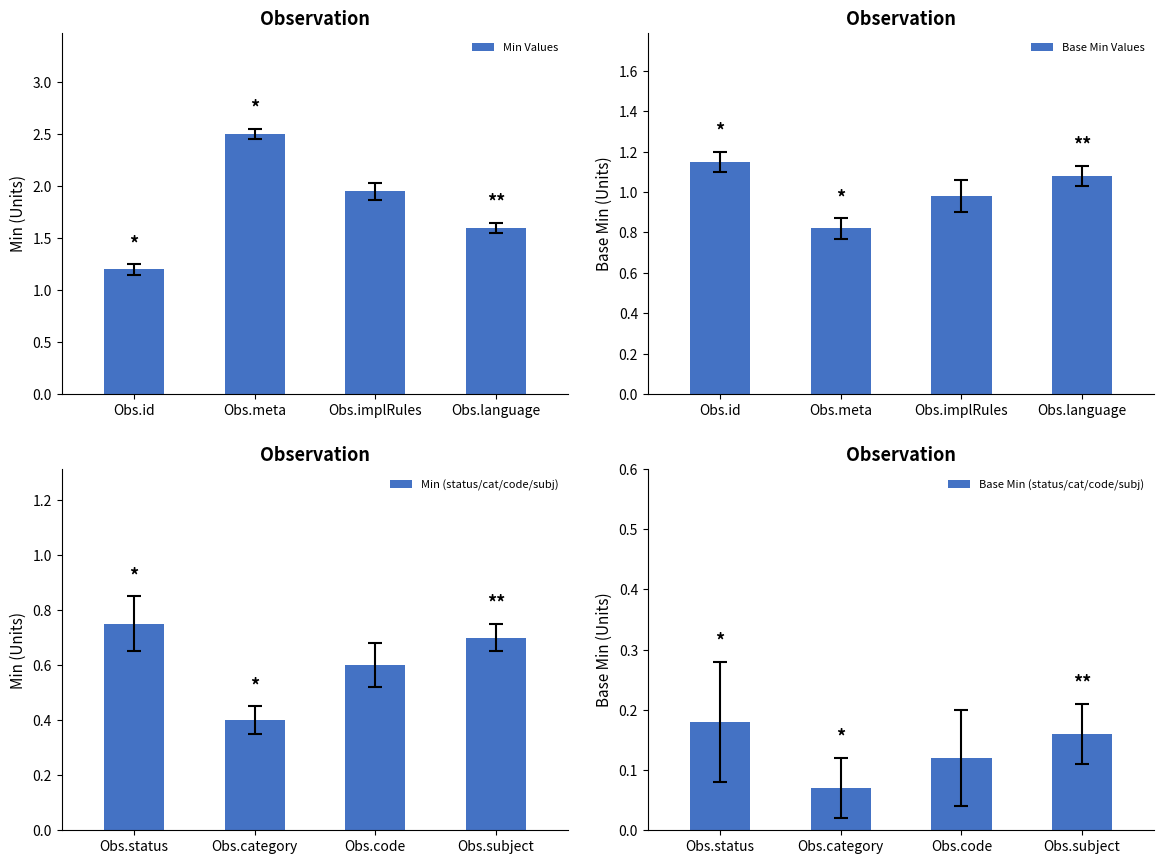

Where does the Base Min Values series first go above 1?

Obs.id